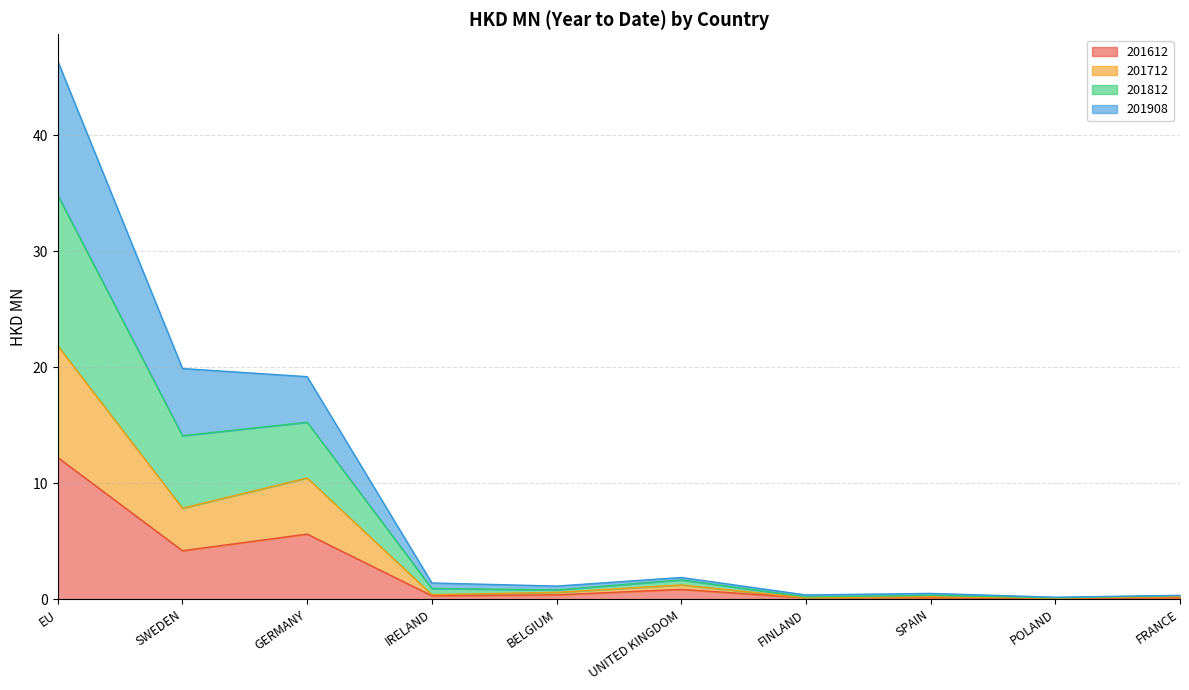

At which category does the chart reach its minimum across all series?

POLAND